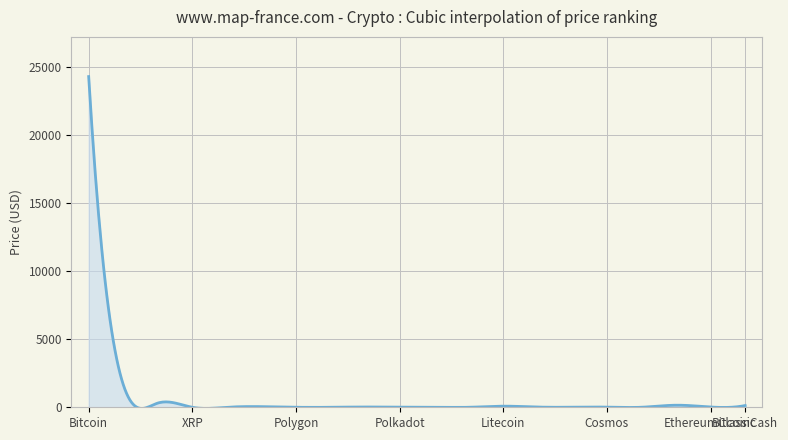

What is the difference between the maximum and minimum values?

24365.8